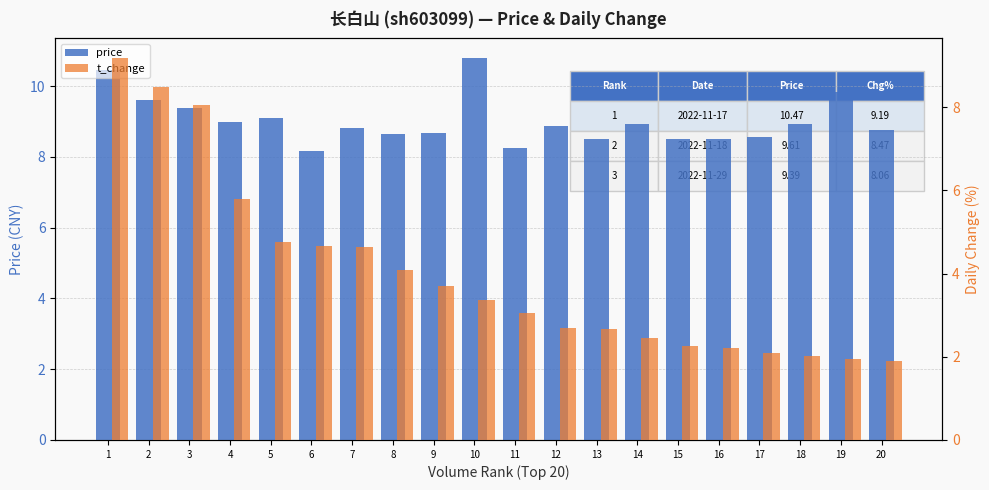

Is it true that price equals 1.9 at 13?

False